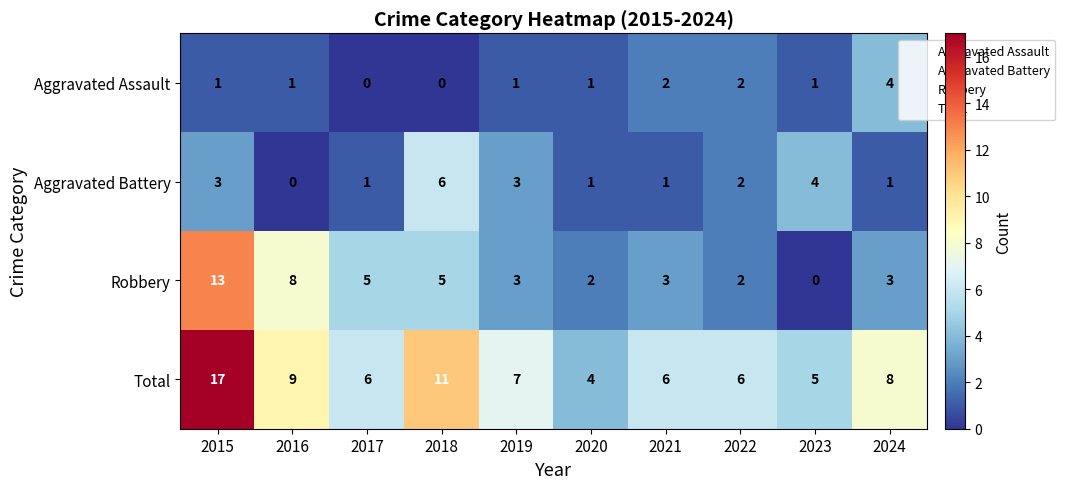

True or false: Aggravated Battery has a value of 3 at 2016.

False